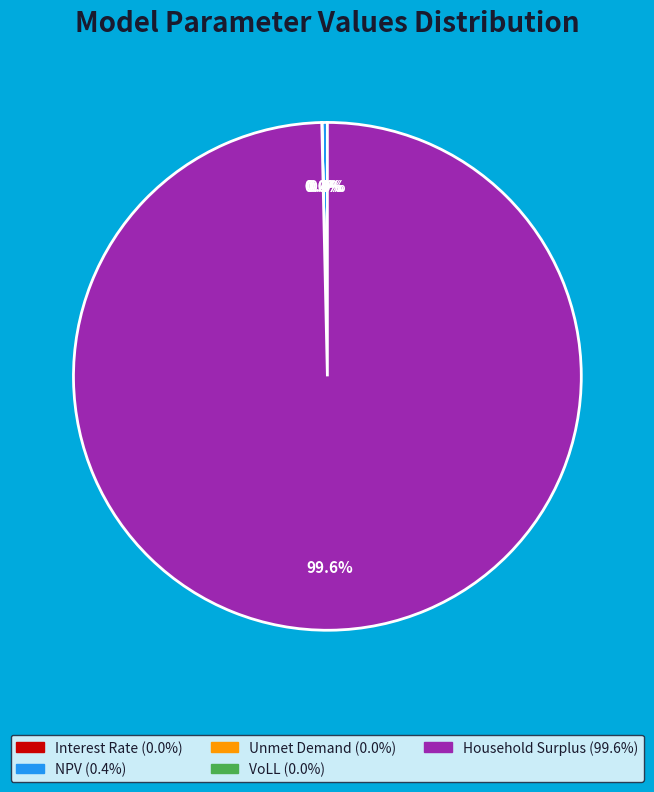

Which slice represents more than half of the pie?

Household Surplus